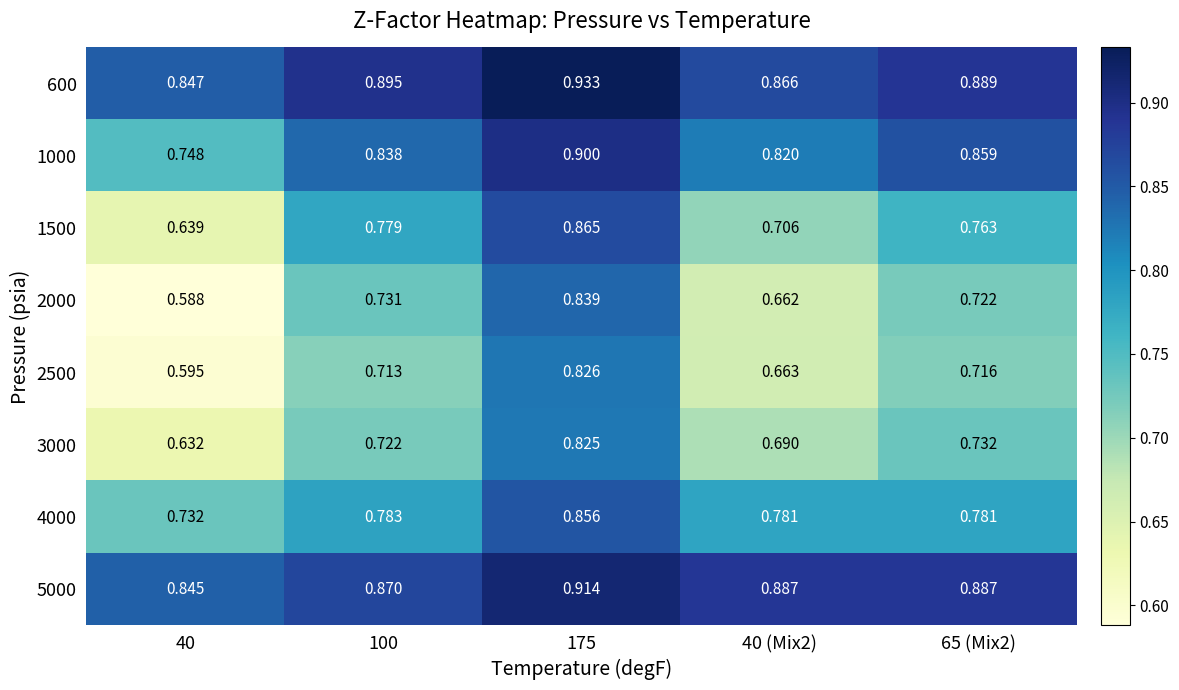

Which label corresponds to the smallest value in the chart?

40